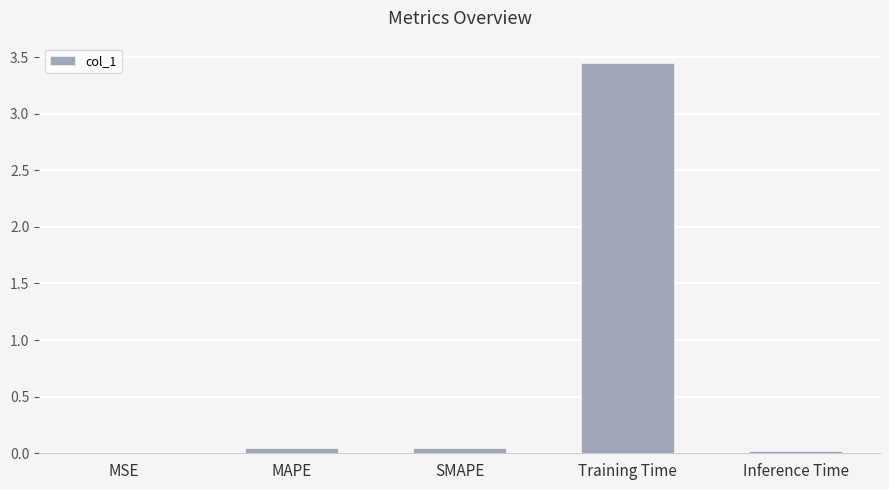

Are the bars horizontal?

No